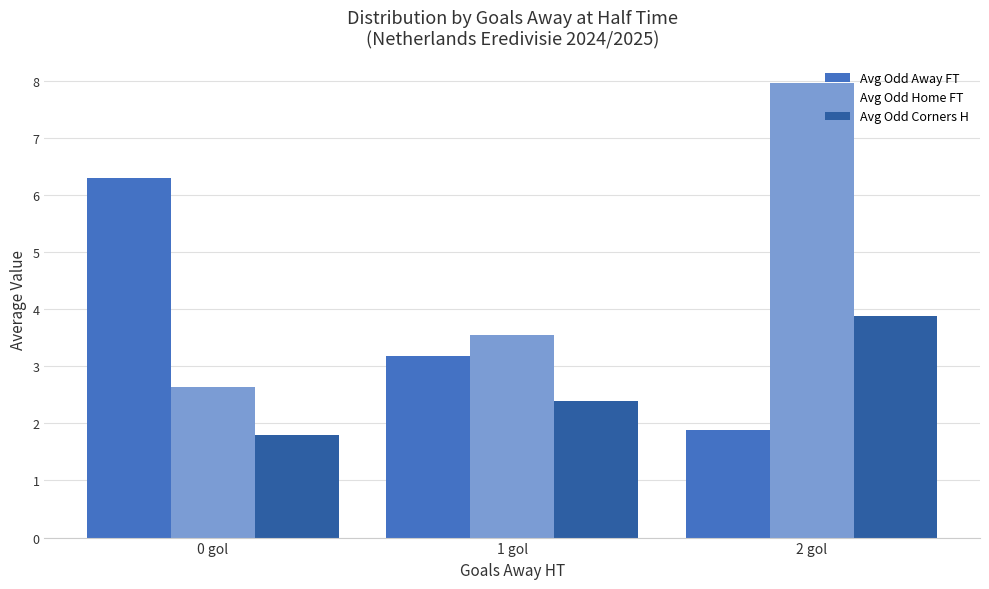

At how many categories does at least one series exceed 5?

2